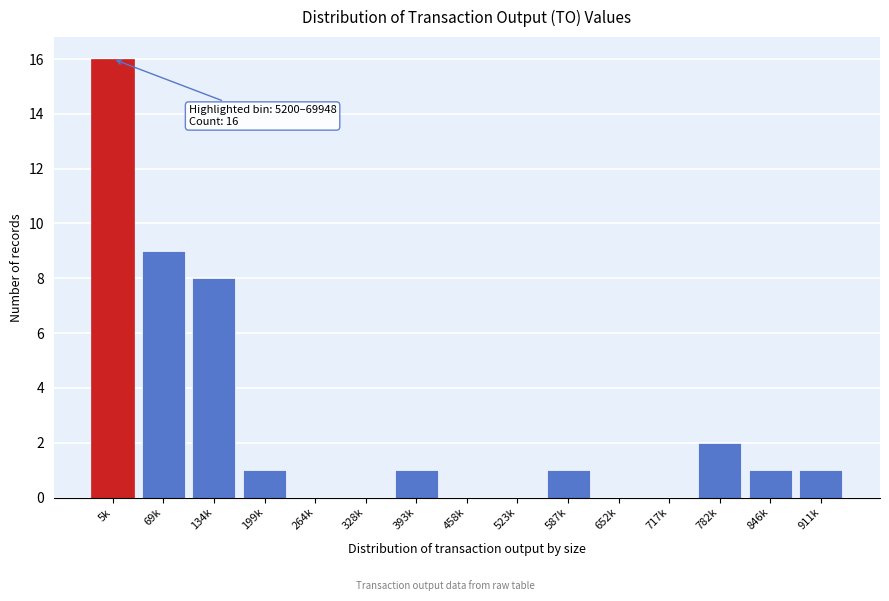

Reading left to right, extract all data points from this chart.

5k=16	69k=9	134k=8	199k=1	264k=0	328k=0	393k=1	458k=0	523k=0	587k=1	652k=0	717k=0	782k=2	846k=1	911k=1